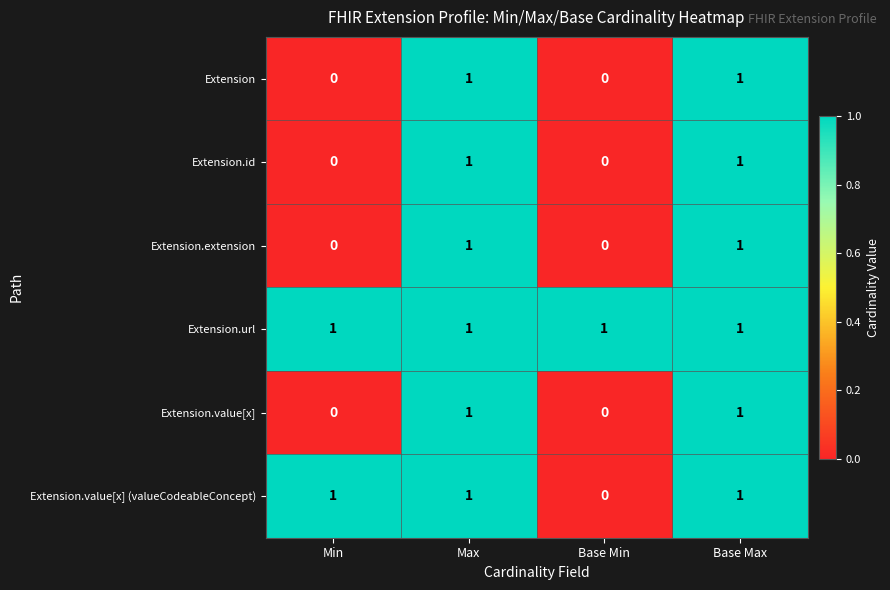

At how many categories does at least one series exceed 0?

4